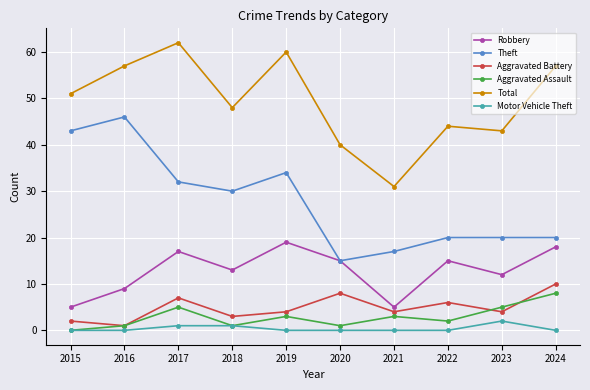

What is the minimum value for Theft?

15